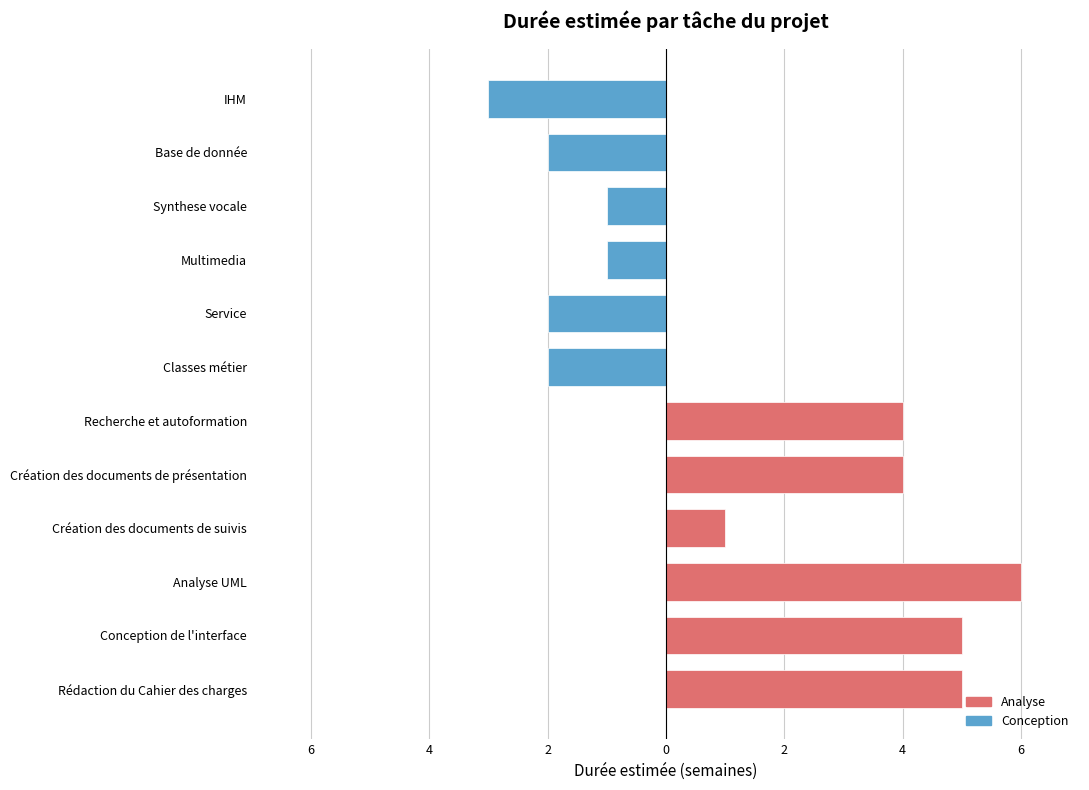

Are the bars horizontal?

Yes